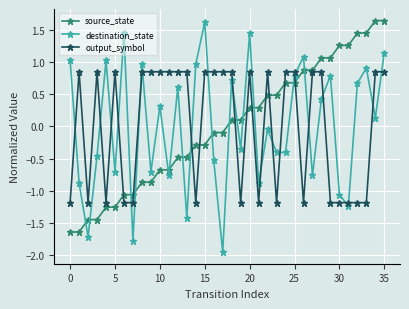

Count the number of categories in the chart.

36